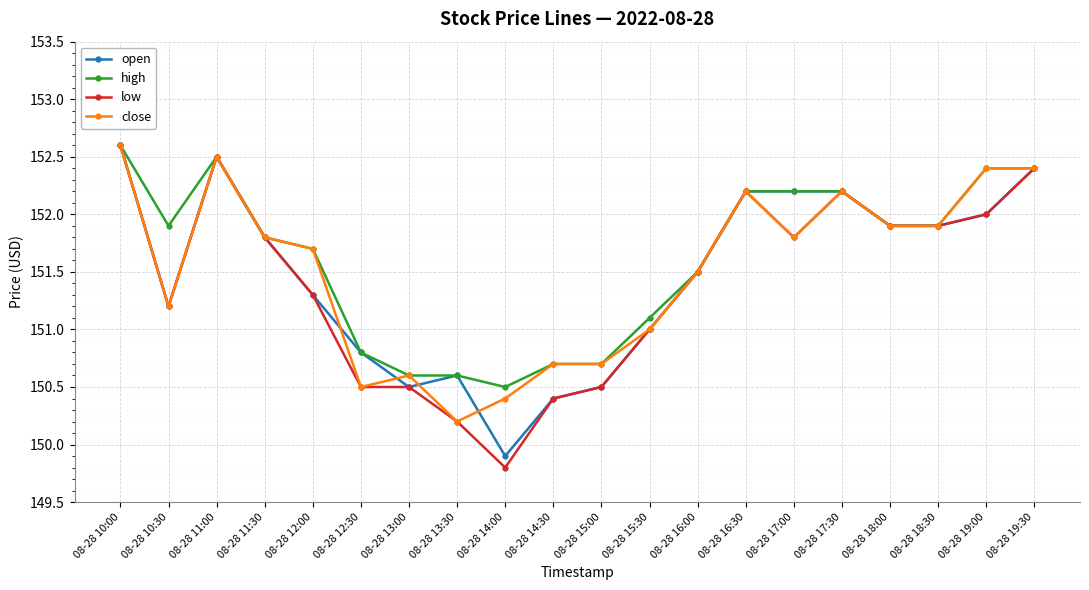

What position from the right is 08-28 19:00?

2